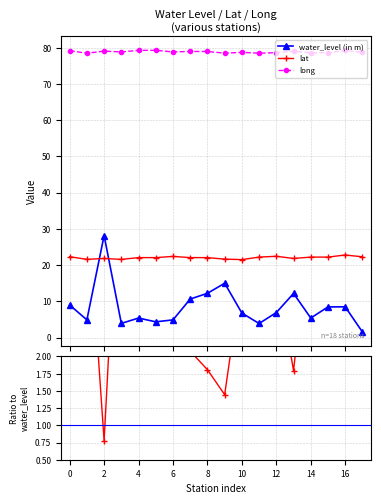

What is the maximum value for lat?

22.8